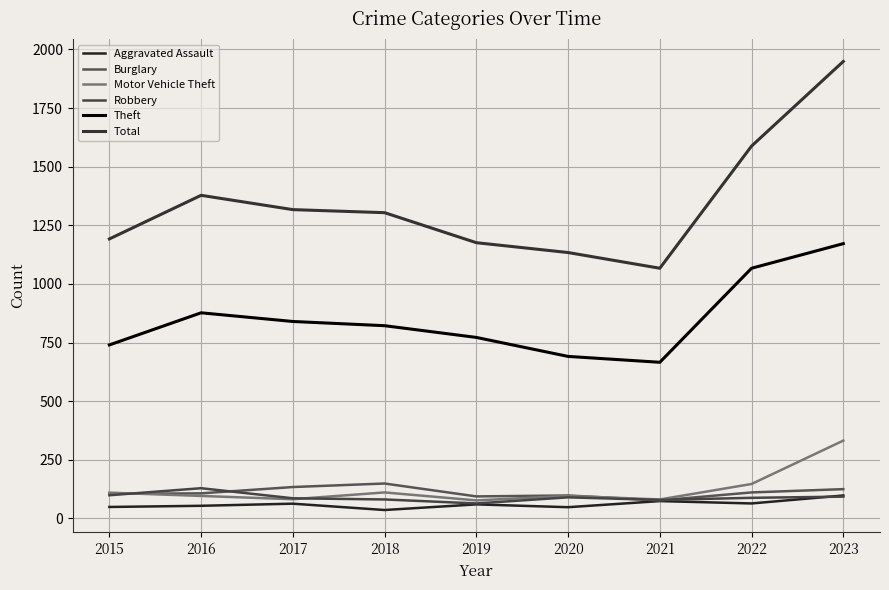

The value of Theft at 2016 is 1258. True or false?

False